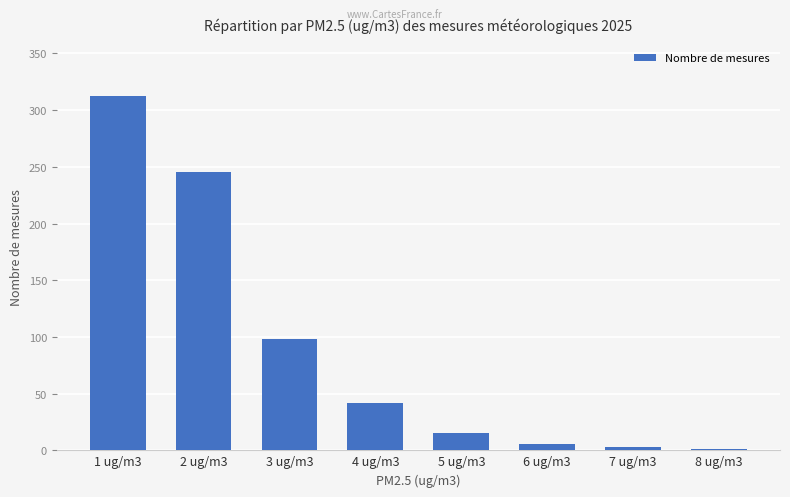

What is the greatest value displayed?

312